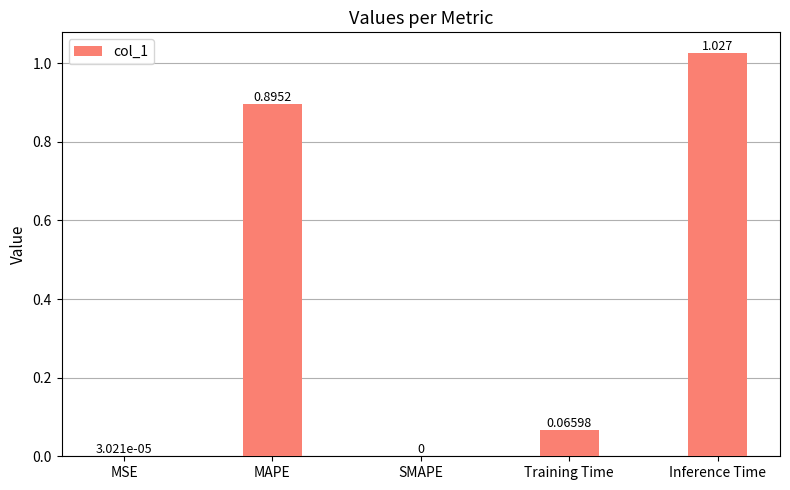

Where is the data nearest to the value 0?

SMAPE